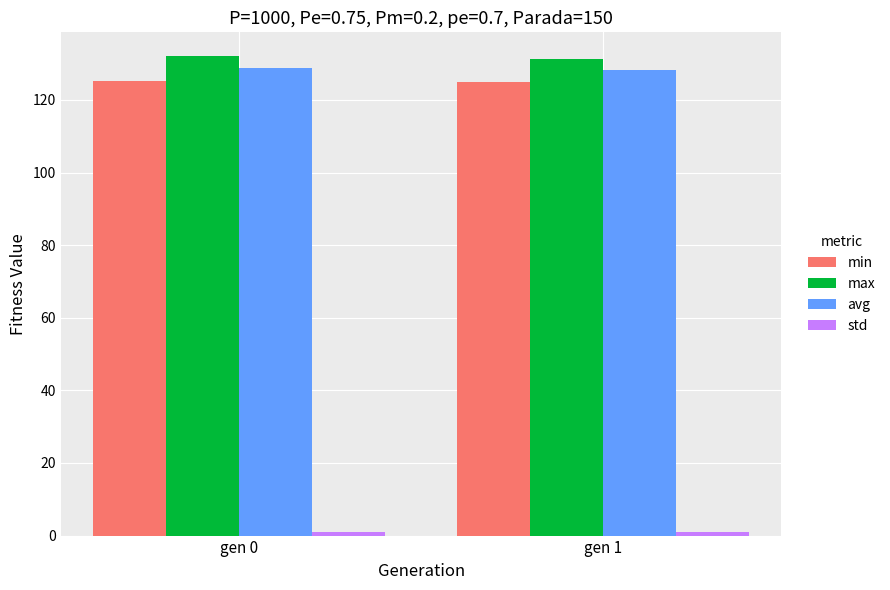

Does the chart contain stacked bars?

No